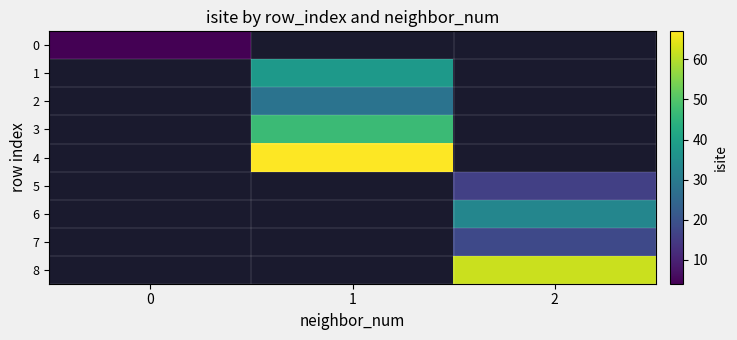

Between 1 and 2, which series saw the biggest shift?

4